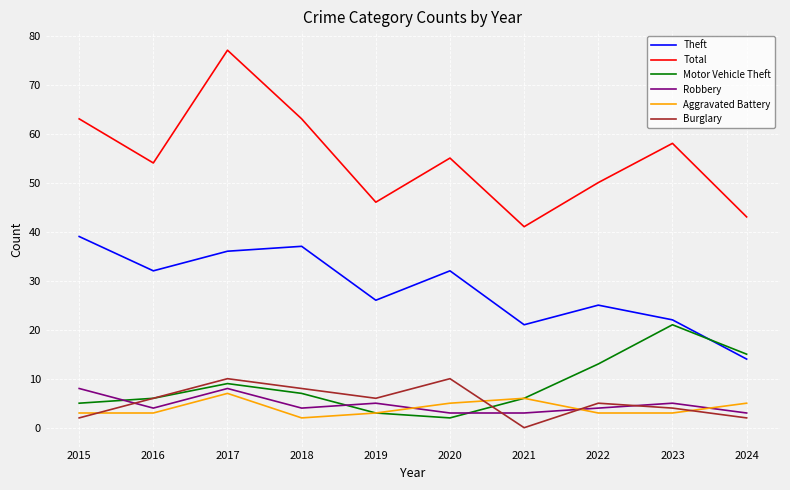

Which series changed the most between 2018 and 2024?

Theft